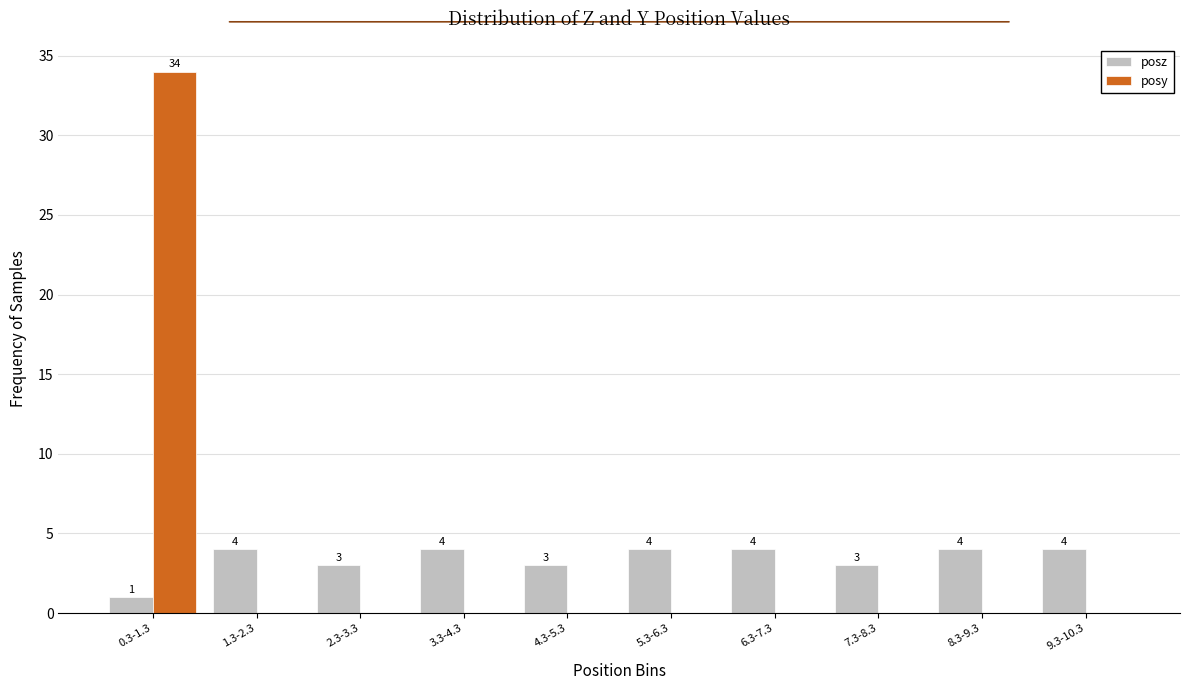

Reading right to left, extract all data points from this chart.

posz: 9.3-10.3=4	8.3-9.3=4	7.3-8.3=3	6.3-7.3=4	5.3-6.3=4	4.3-5.3=3	3.3-4.3=4	2.3-3.3=3	1.3-2.3=4	0.3-1.3=1
posy: 9.3-10.3=0	8.3-9.3=0	7.3-8.3=0	6.3-7.3=0	5.3-6.3=0	4.3-5.3=0	3.3-4.3=0	2.3-3.3=0	1.3-2.3=0	0.3-1.3=34